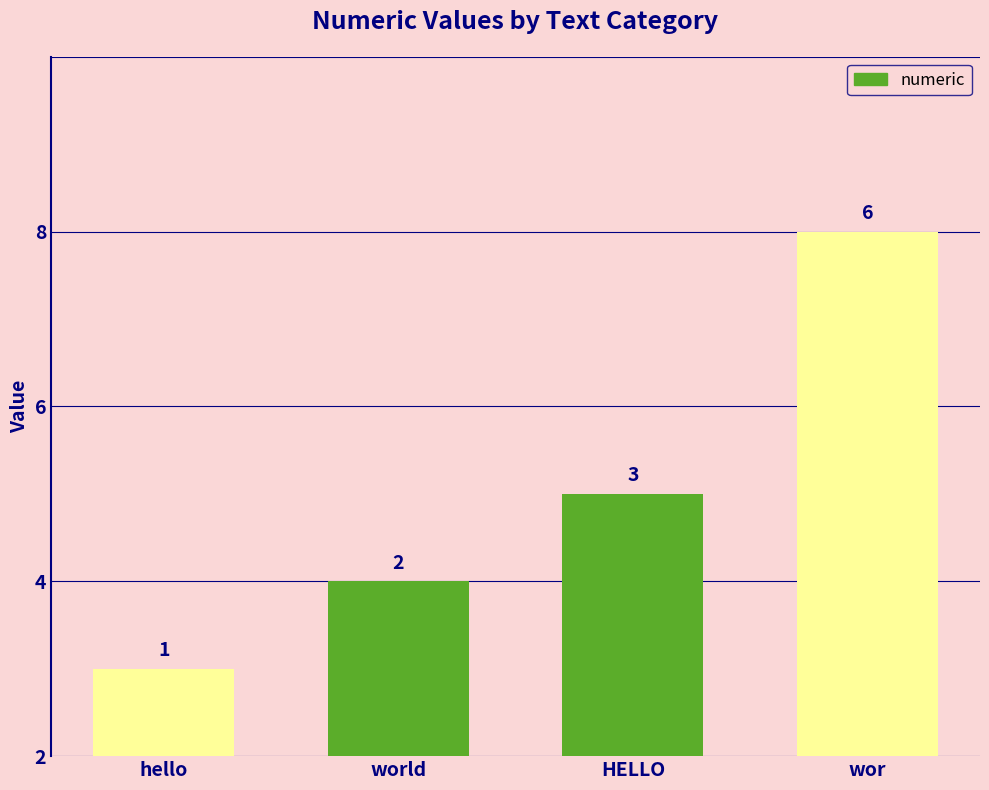

Rank the categories by value from highest to lowest.

wor, HELLO, world, hello